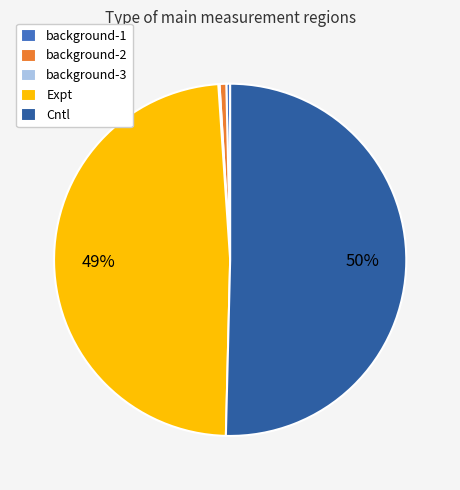

To the nearest percent, what is the difference between the largest and smallest slice percentages?

50%